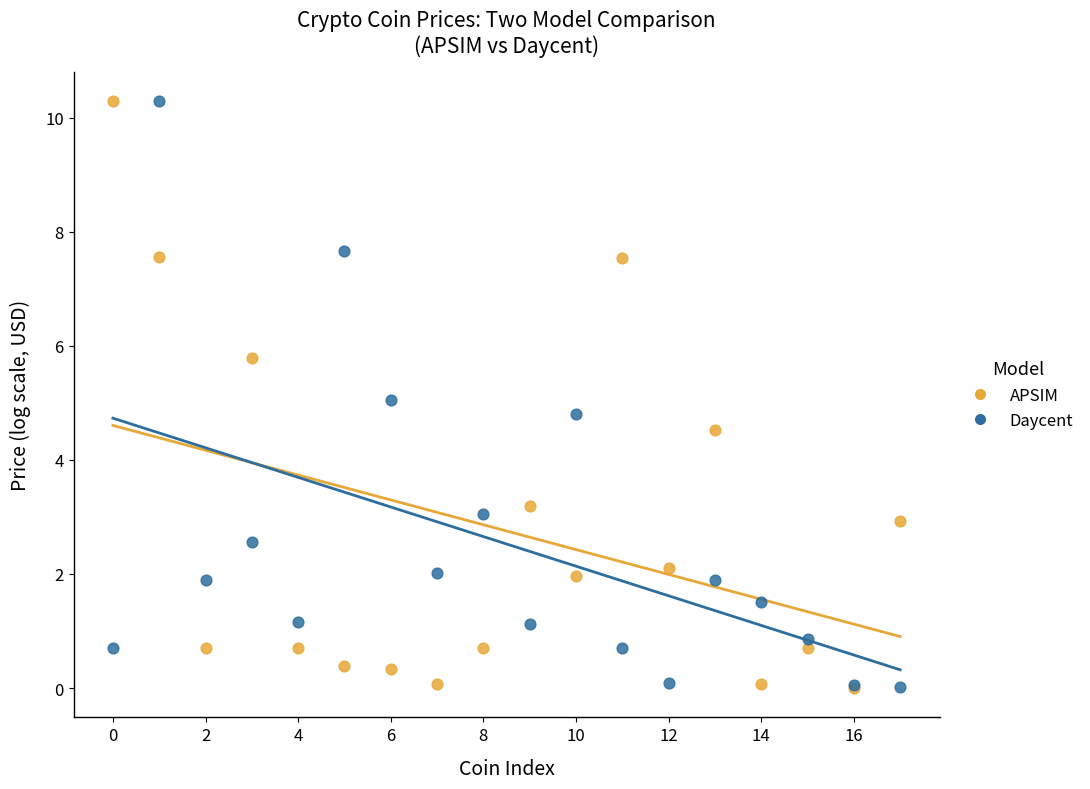

What are all the series names shown in the legend?

APSIM, Daycent